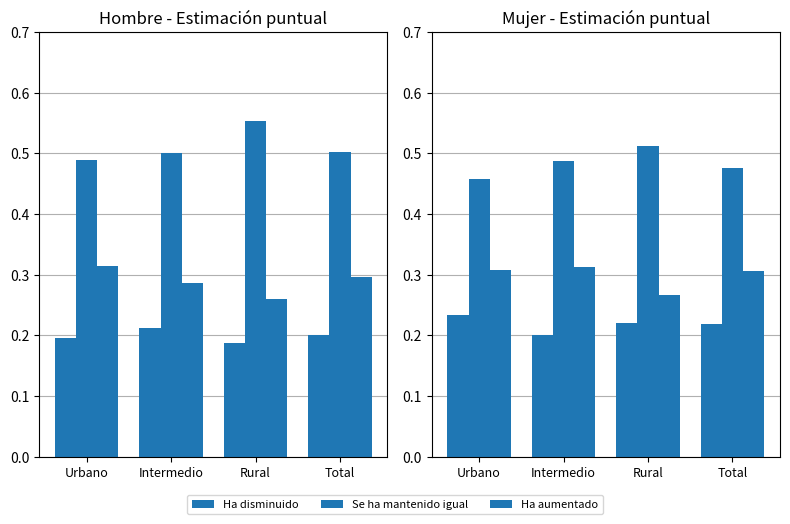

What is the sum of the Se ha mantenido igual values at Urbano and Total?

0.9